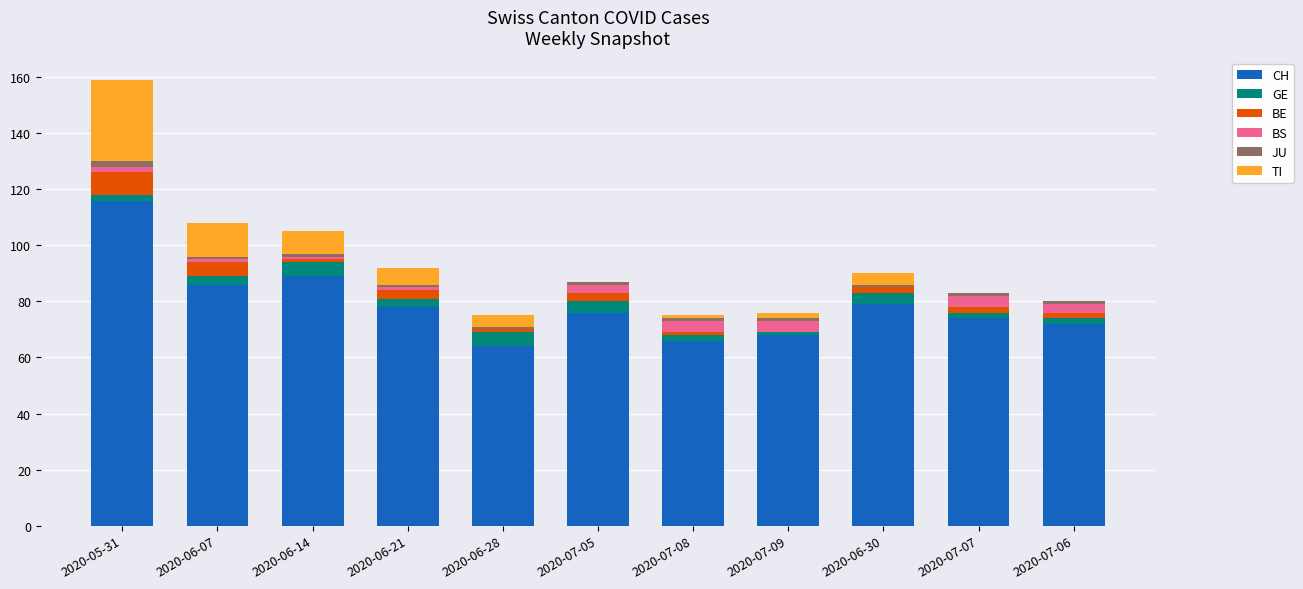

What value does the CH series have at 2020-07-06, to the nearest 5?

70